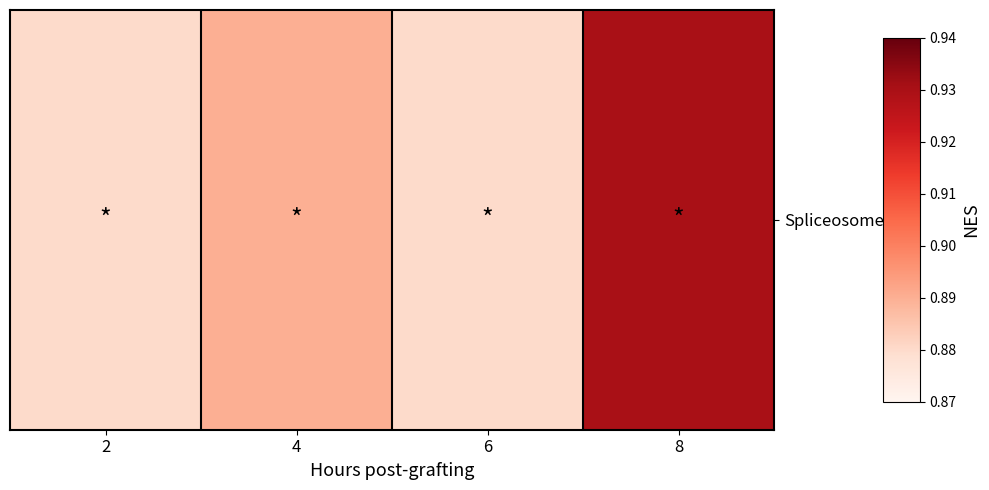

List the labels in order of value, smallest first.

2, 6, 4, 8